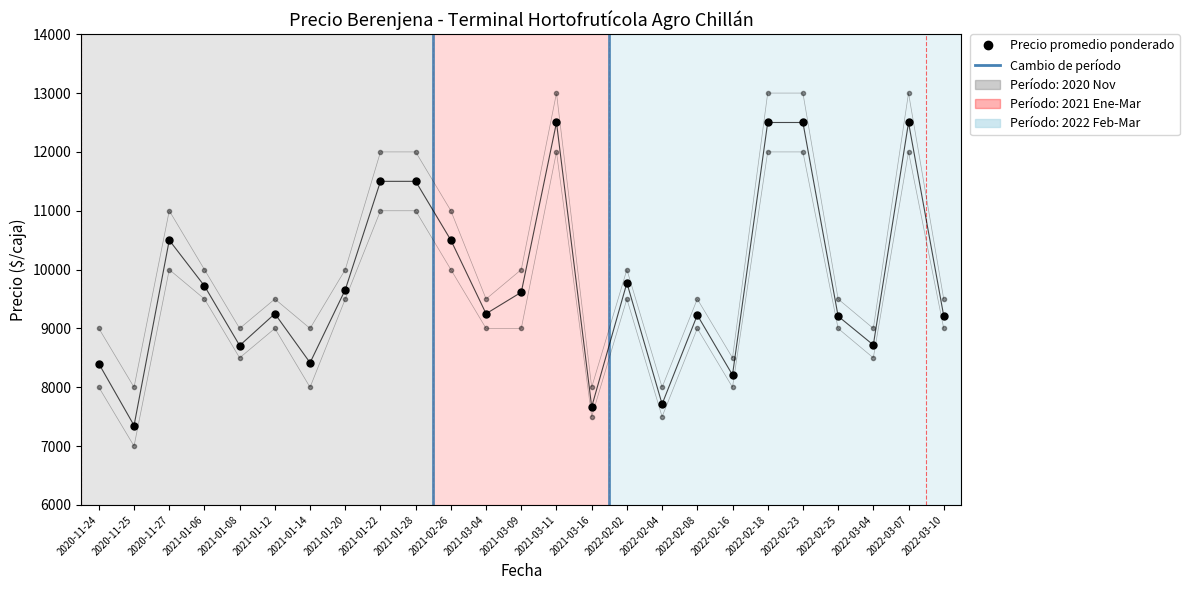

List the labels in order of Precio promedio ponderado value, smallest first.

2020-11-25, 2021-03-16, 2022-02-04, 2022-02-16, 2020-11-24, 2021-01-14, 2021-01-08, 2022-03-04, 2022-02-25, 2022-03-10, 2022-02-08, 2021-01-12, 2021-03-04, 2021-03-09, 2021-01-20, 2021-01-06, 2022-02-02, 2020-11-27, 2021-02-26, 2021-01-22, 2021-01-28, 2021-03-11, 2022-02-18, 2022-02-23, 2022-03-07